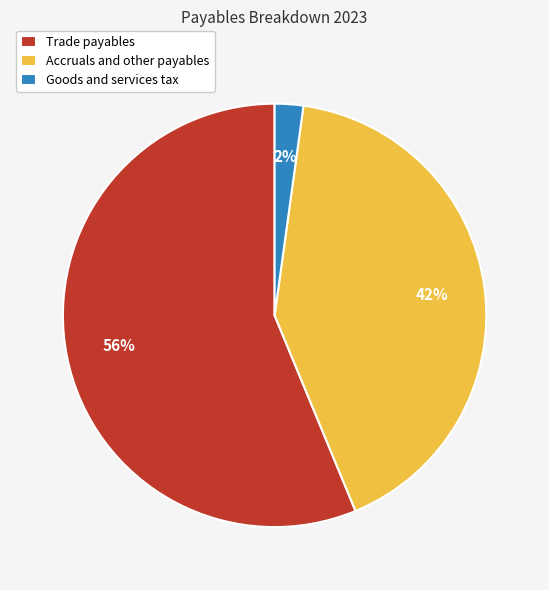

What is the majority slice?

Trade payables